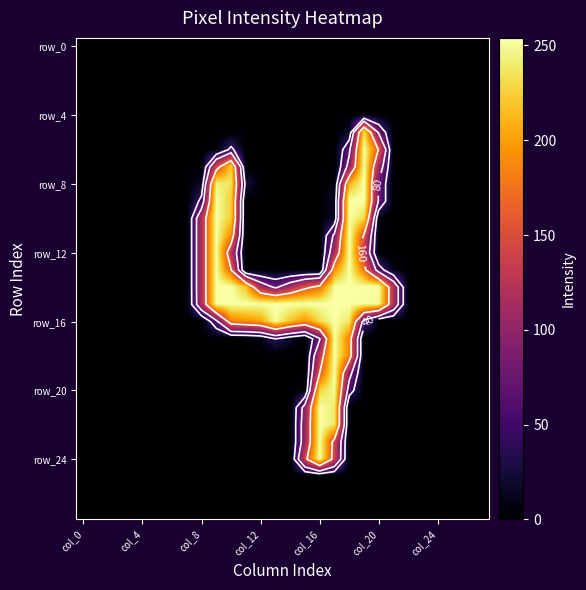

What is the greatest value displayed?

254